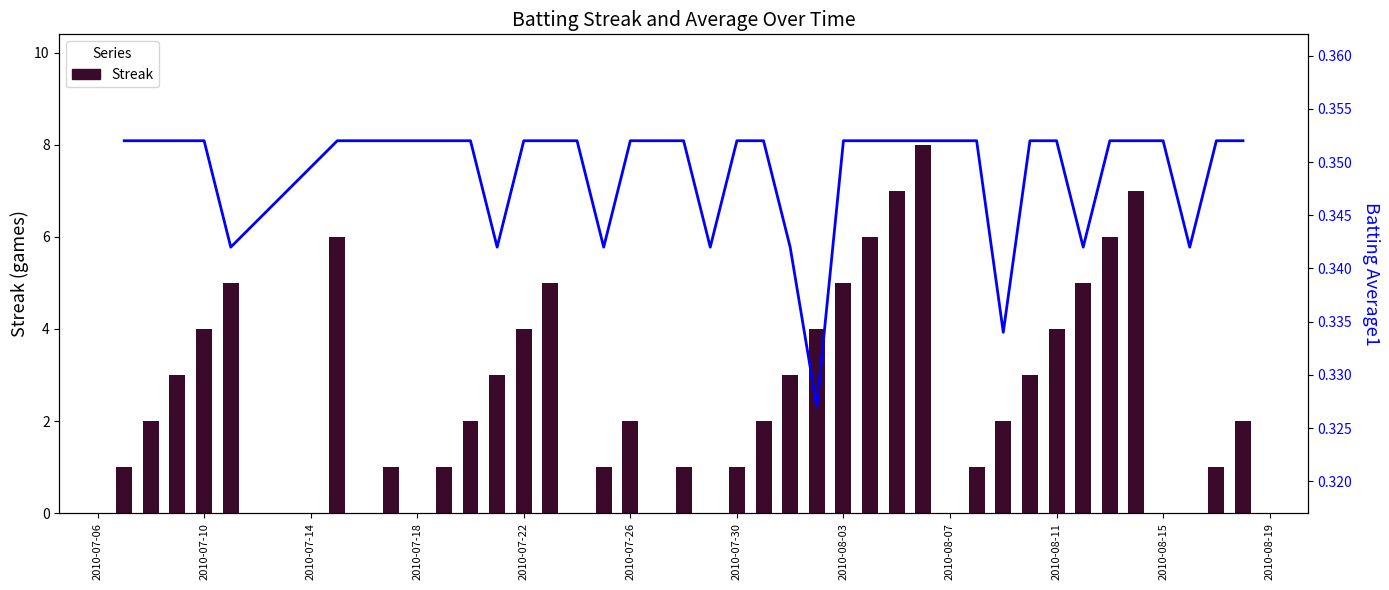

How many bars are there in each group?

2